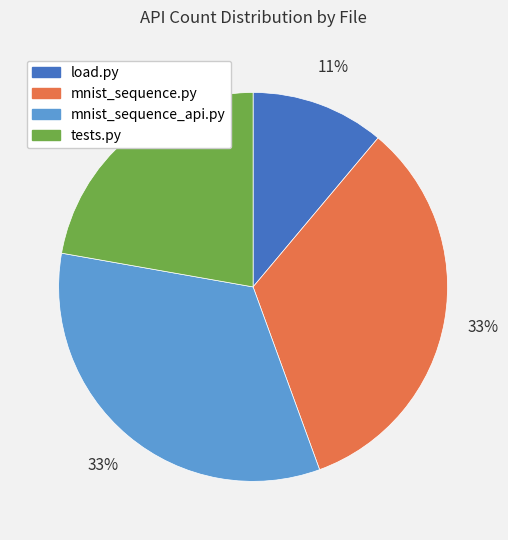

Is the sum of mnist_sequence.py and mnist_sequence_api.py greater than half?

Yes